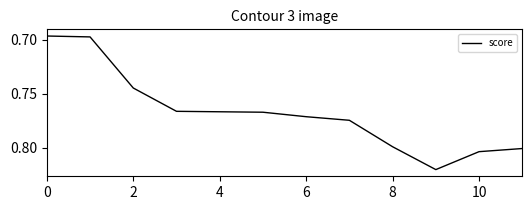

Is this an area chart (filled region under the line)?

No